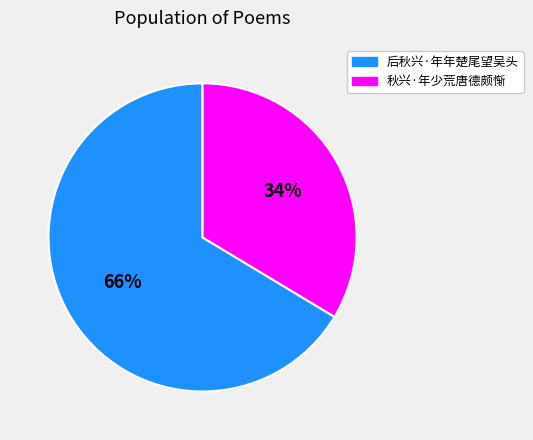

Is the sum of 后秋兴·年年楚尾望吴头 and 秋兴·年少荒唐德颇惭 greater than half?

Yes